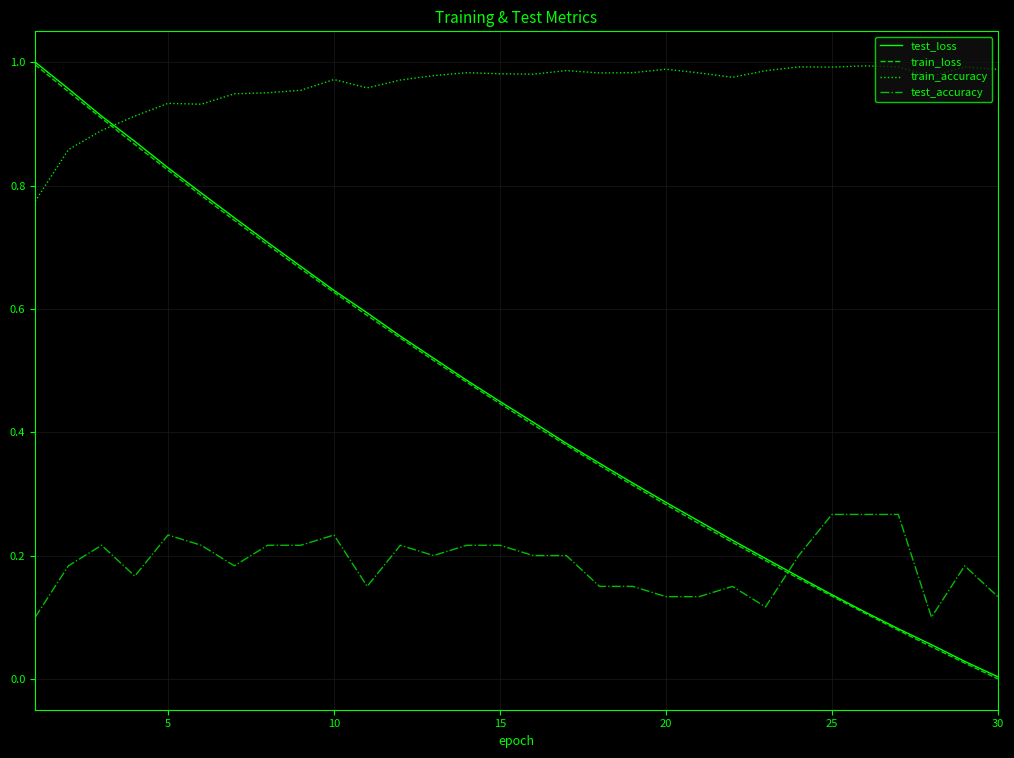

True or false: train_loss and test_accuracy cross at least once.

True